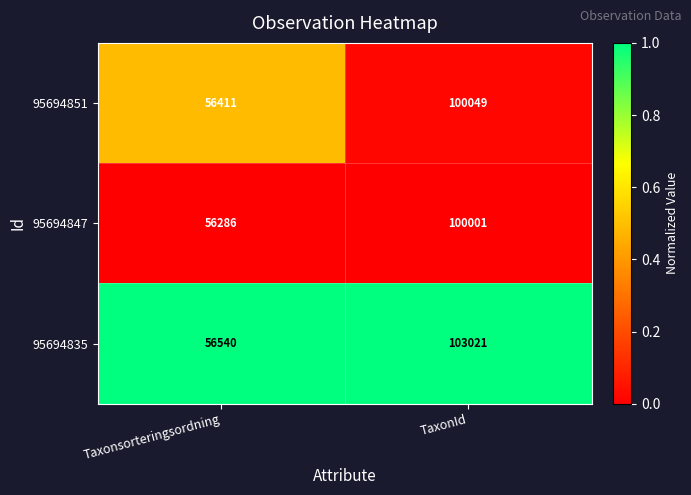

What is the minimum value shown in the chart?

56286